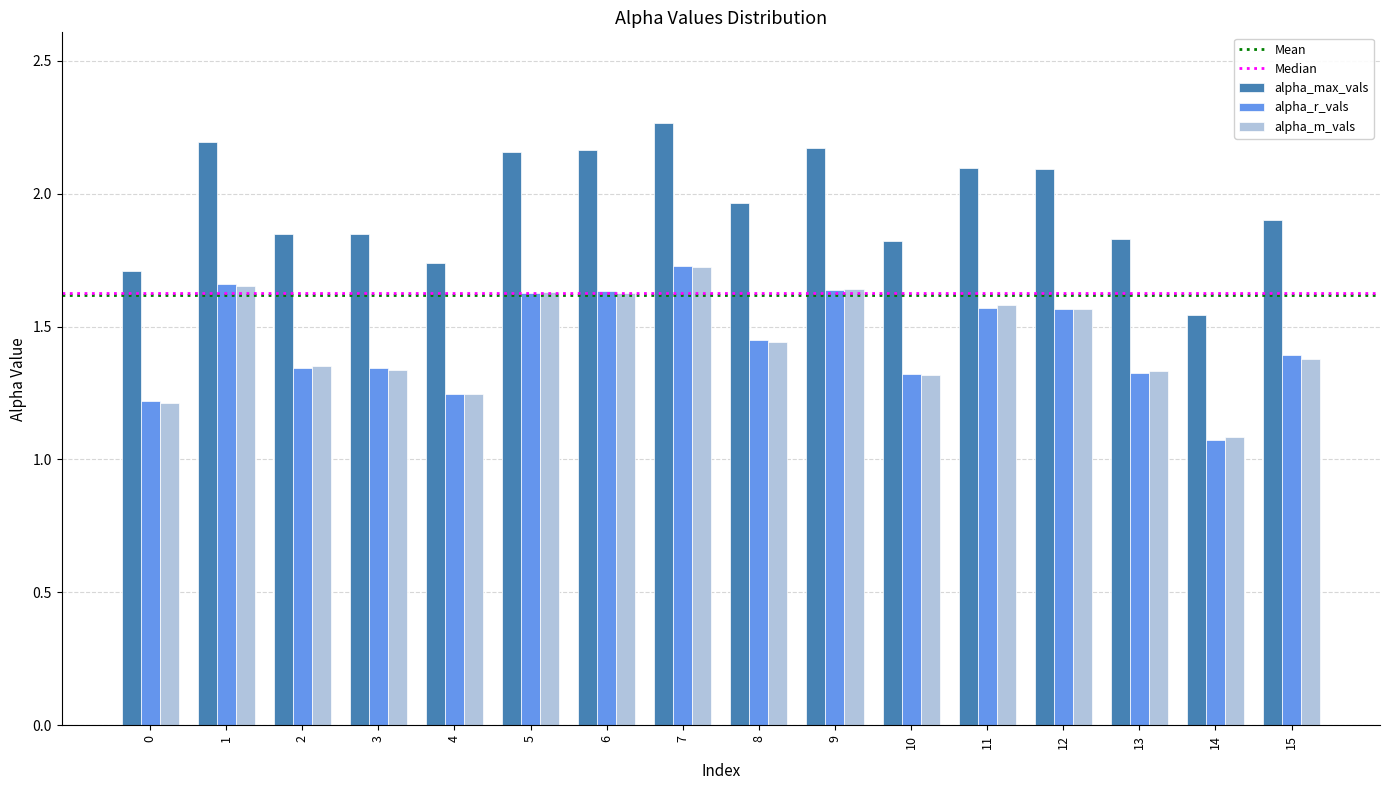

Which category has the lowest value in the alpha_r_vals series?

14